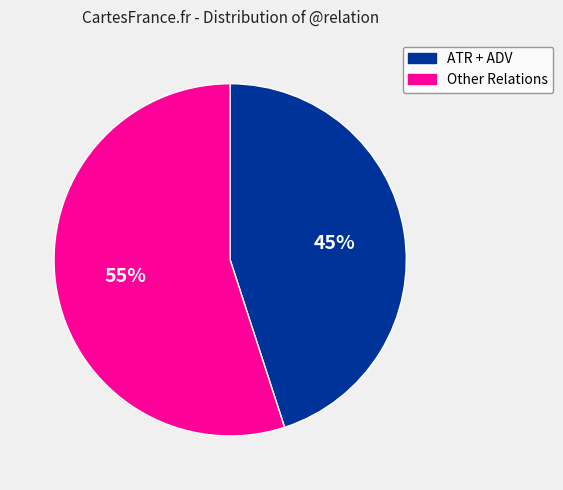

Is there a majority slice in this chart?

Yes